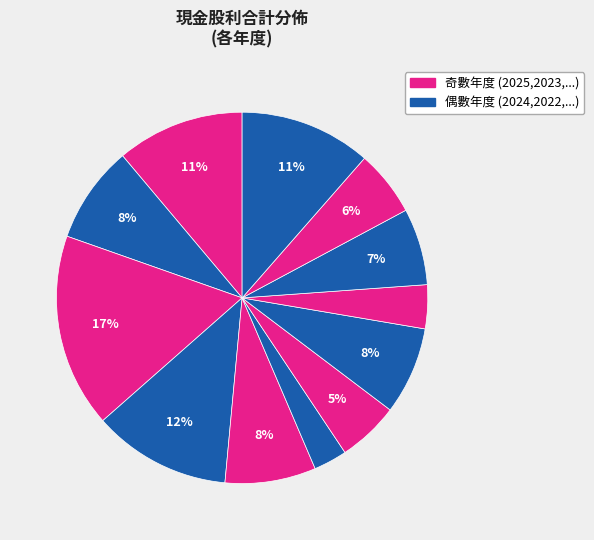

Count the number of slices in the pie.

12